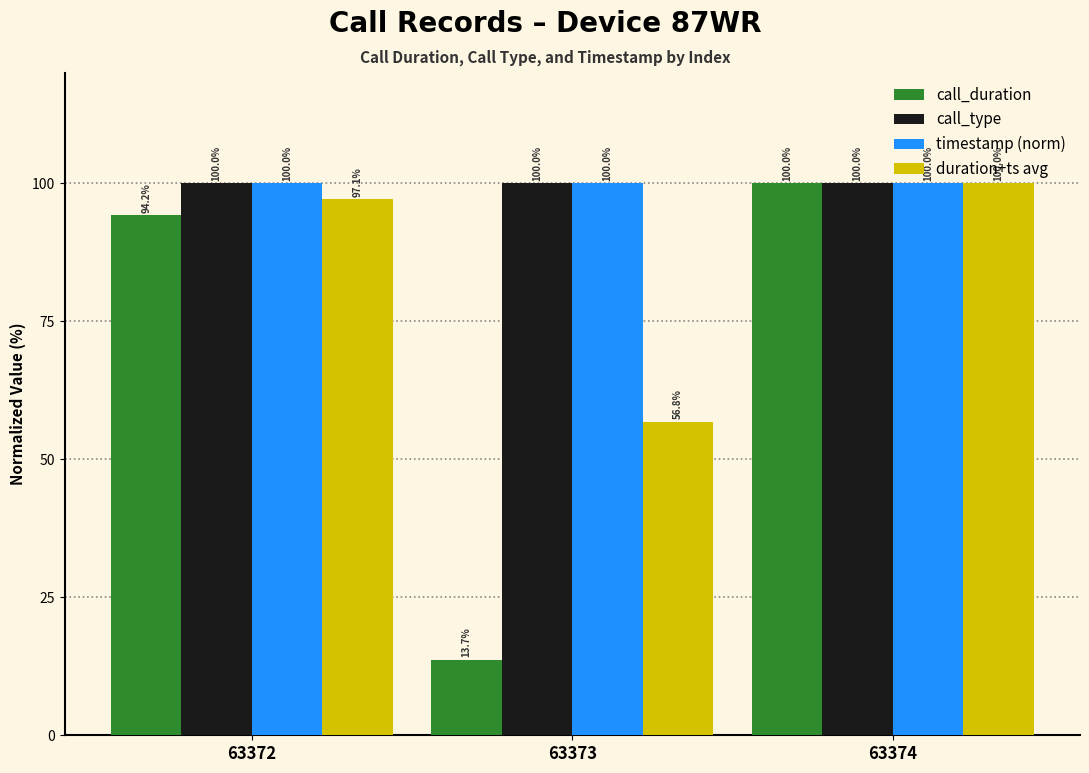

Which series changed the most between 63372 and 63374?

call_duration